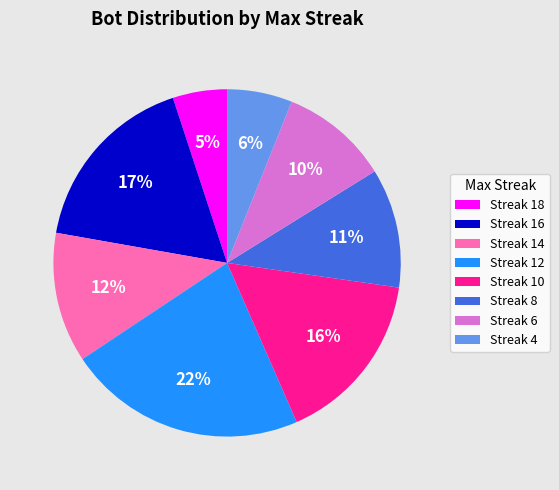

The Streak 14 slice represents 21% of the pie. True or false?

False